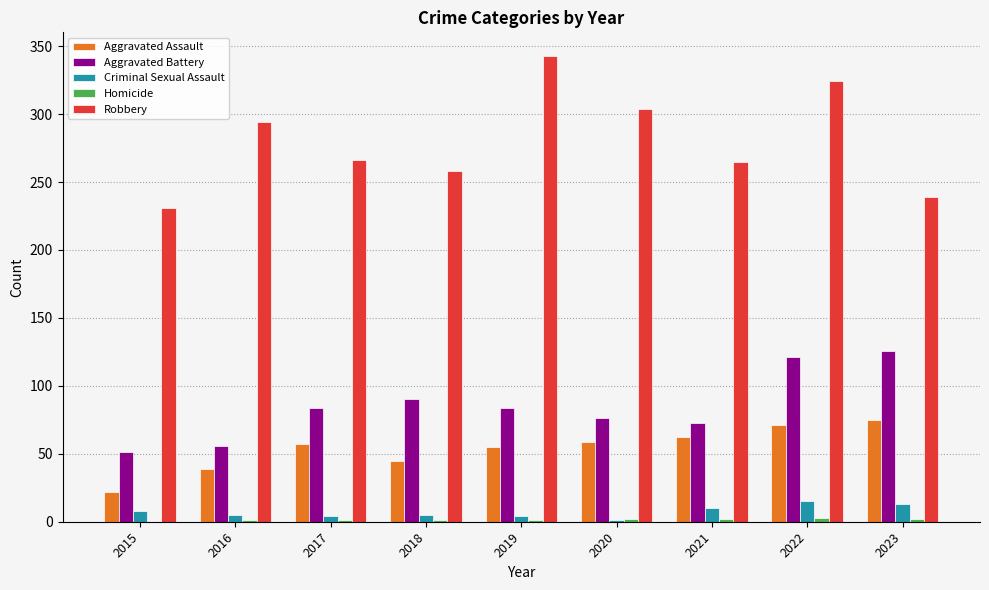

What is the average value of the Criminal Sexual Assault series?

7